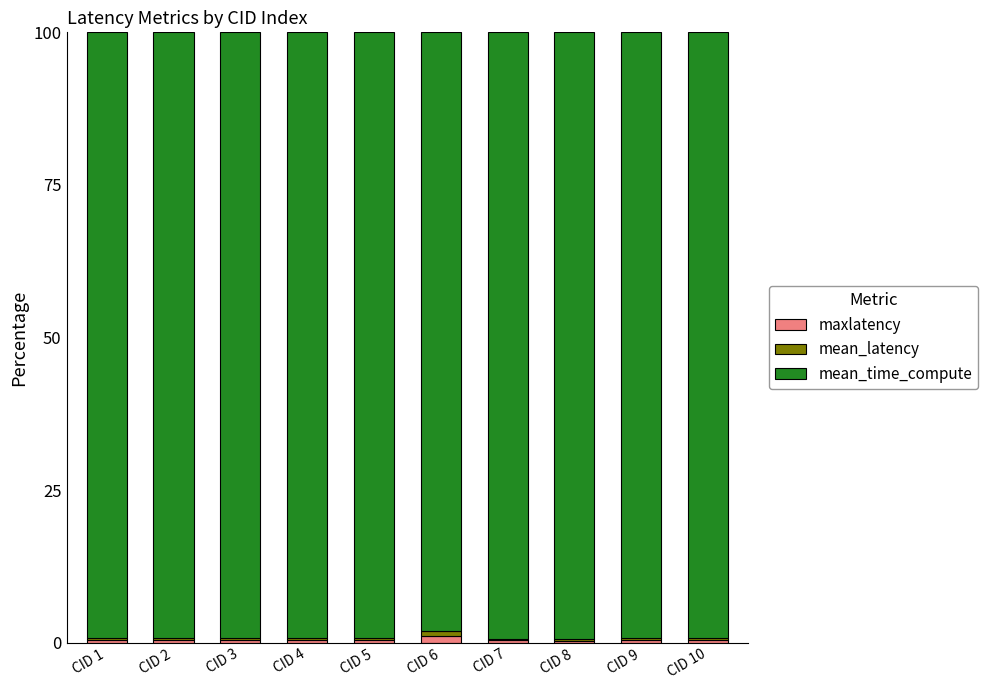

True or false: maxlatency has a value of 1.2 at CID 6.

True